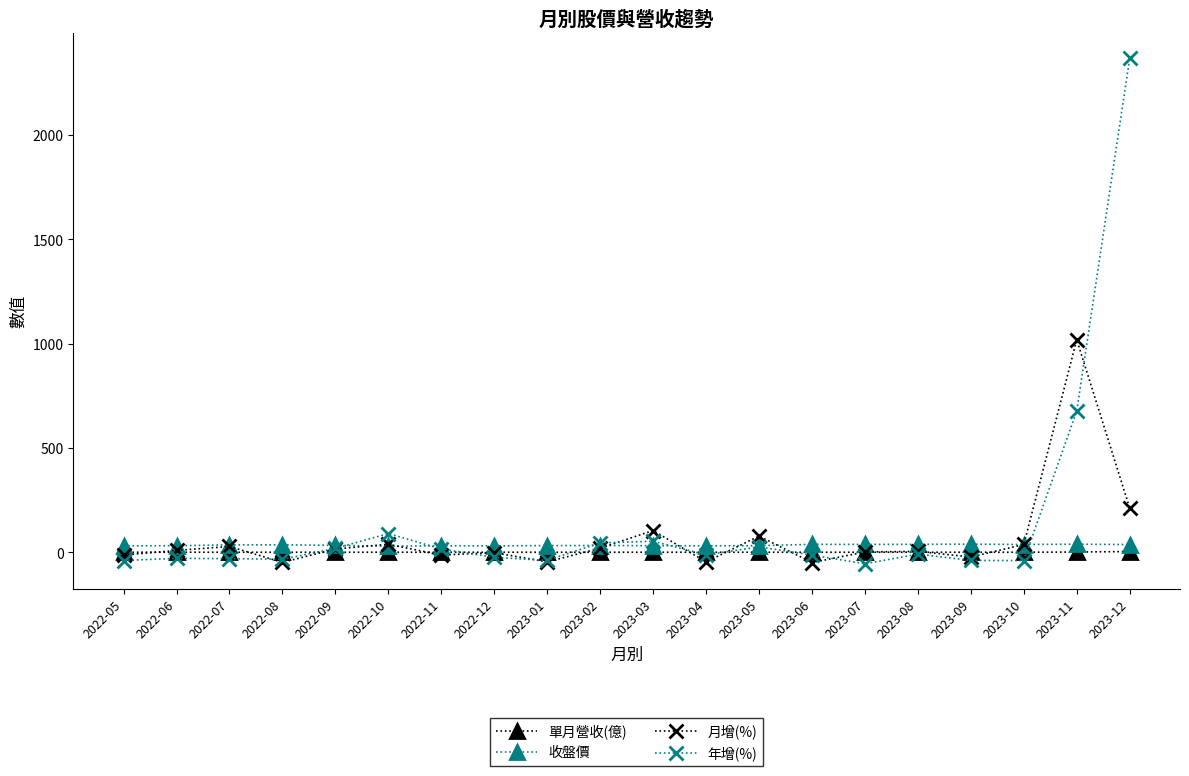

What is the sum of the 年增(%) values at 2022-12 and 2023-07?

-79.5